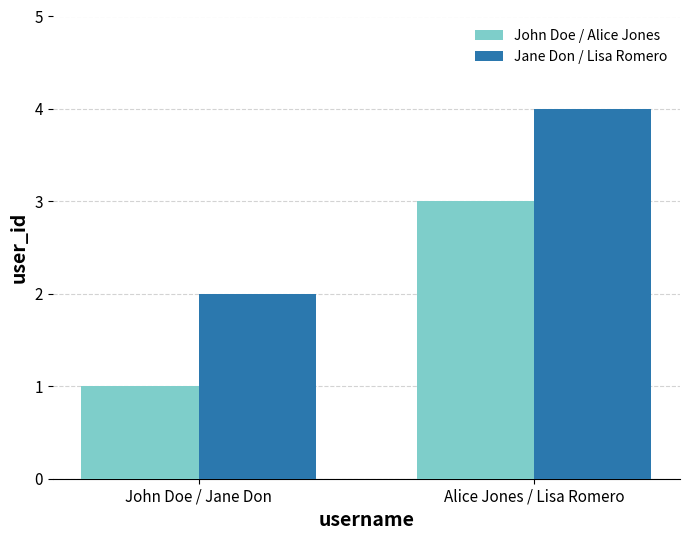

Reading right to left, transcribe all the data shown in this chart.

John Doe / Alice Jones: Alice Jones / Lisa Romero=3	John Doe / Jane Don=1
Jane Don / Lisa Romero: Alice Jones / Lisa Romero=4	John Doe / Jane Don=2